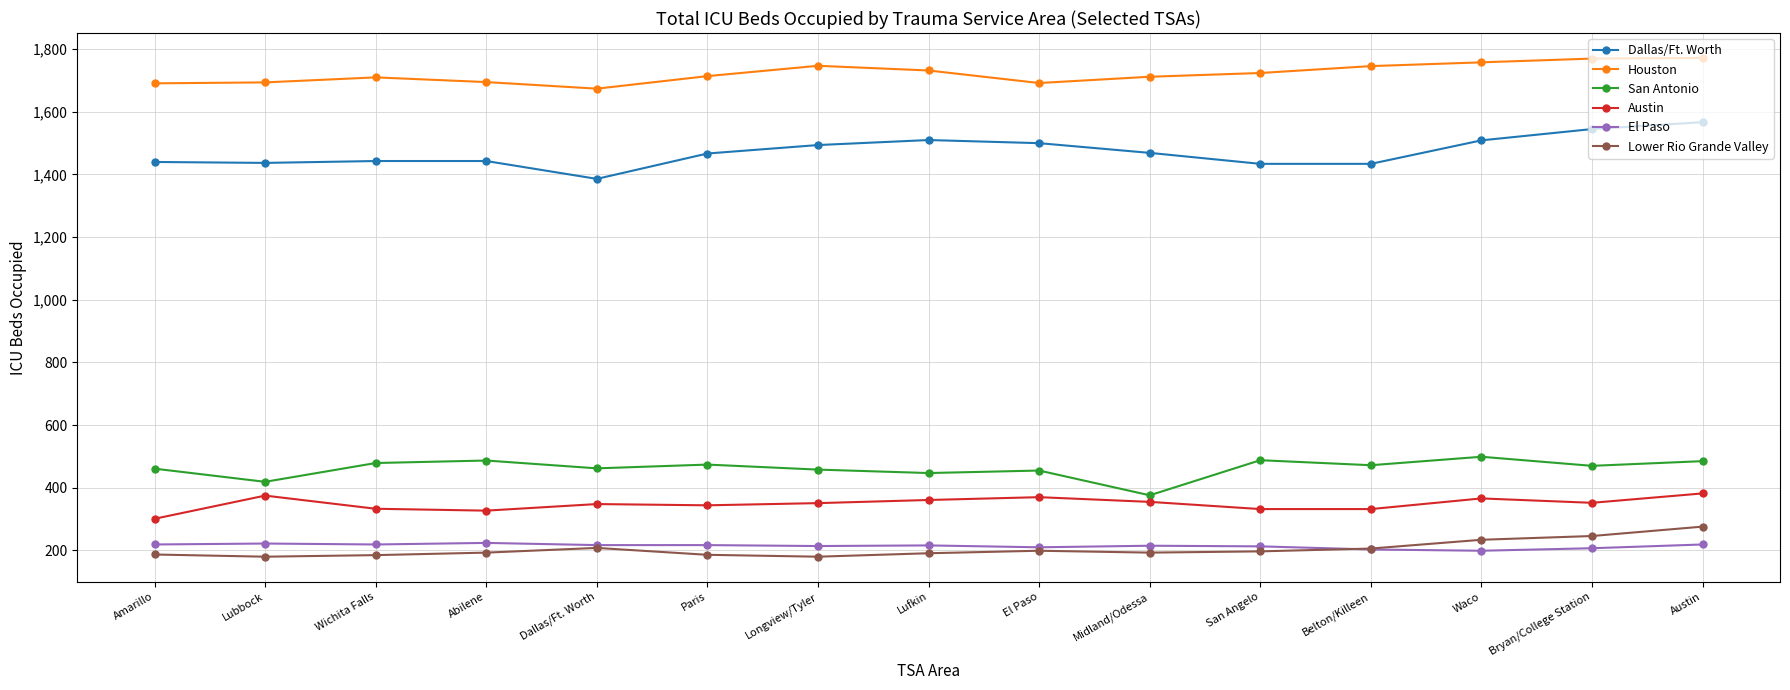

What is the difference between the Austin values at Paris and Abilene?

17